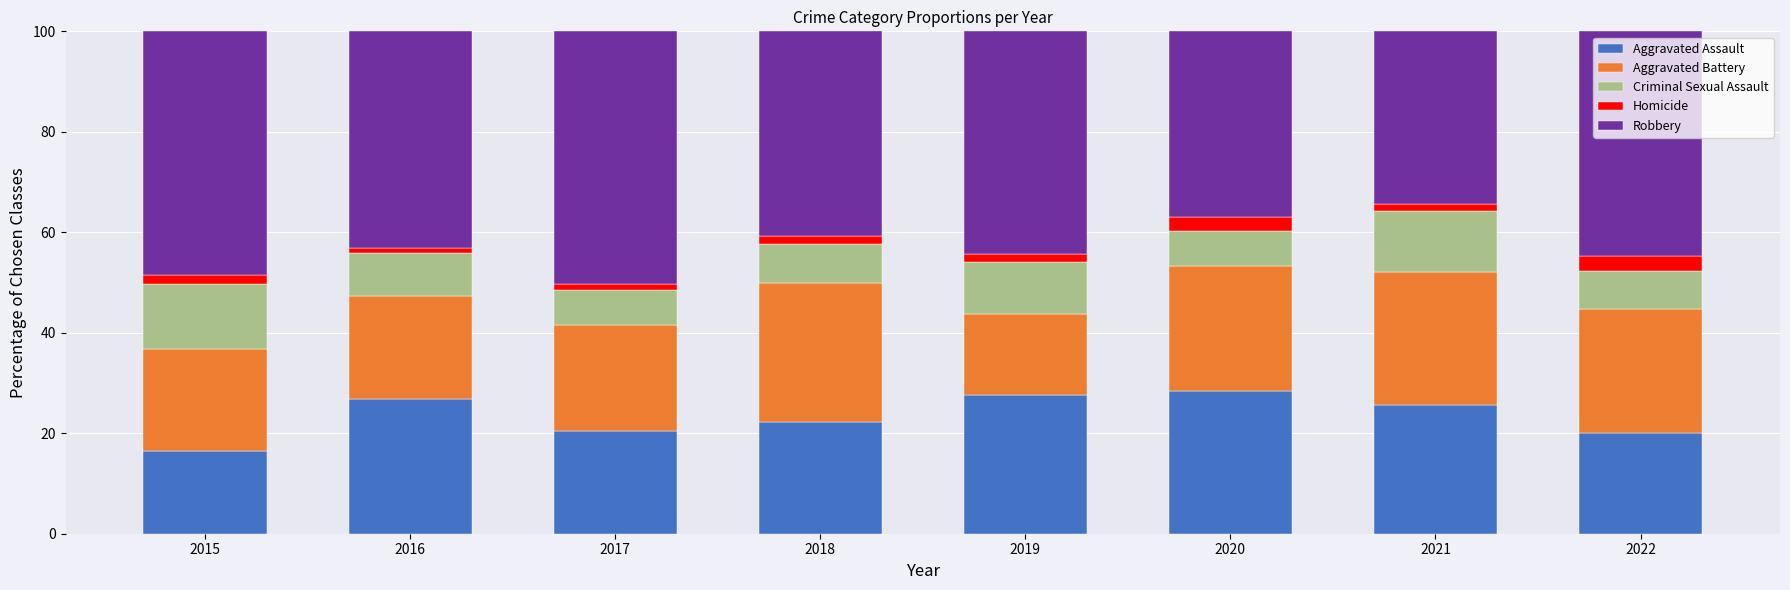

What is the total value across all series at 2022?

100.0